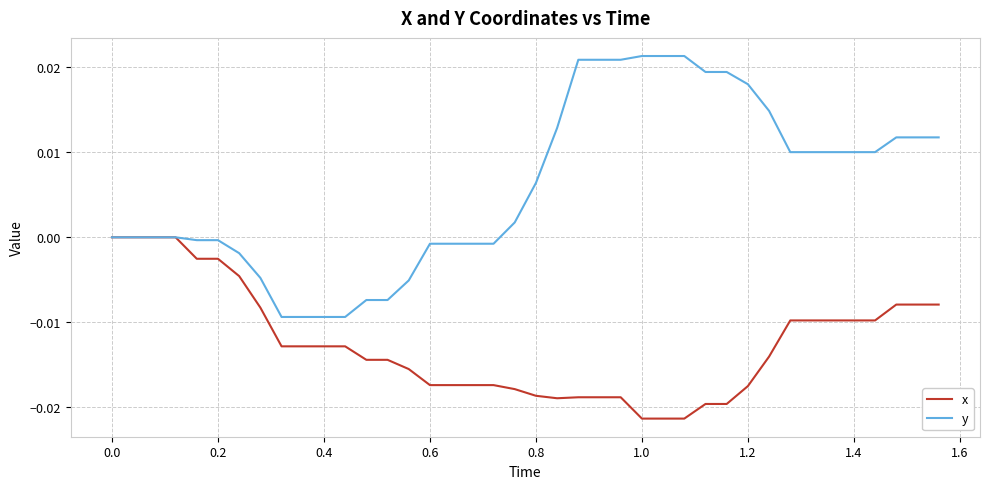

Which series has the widest spread of values?

y